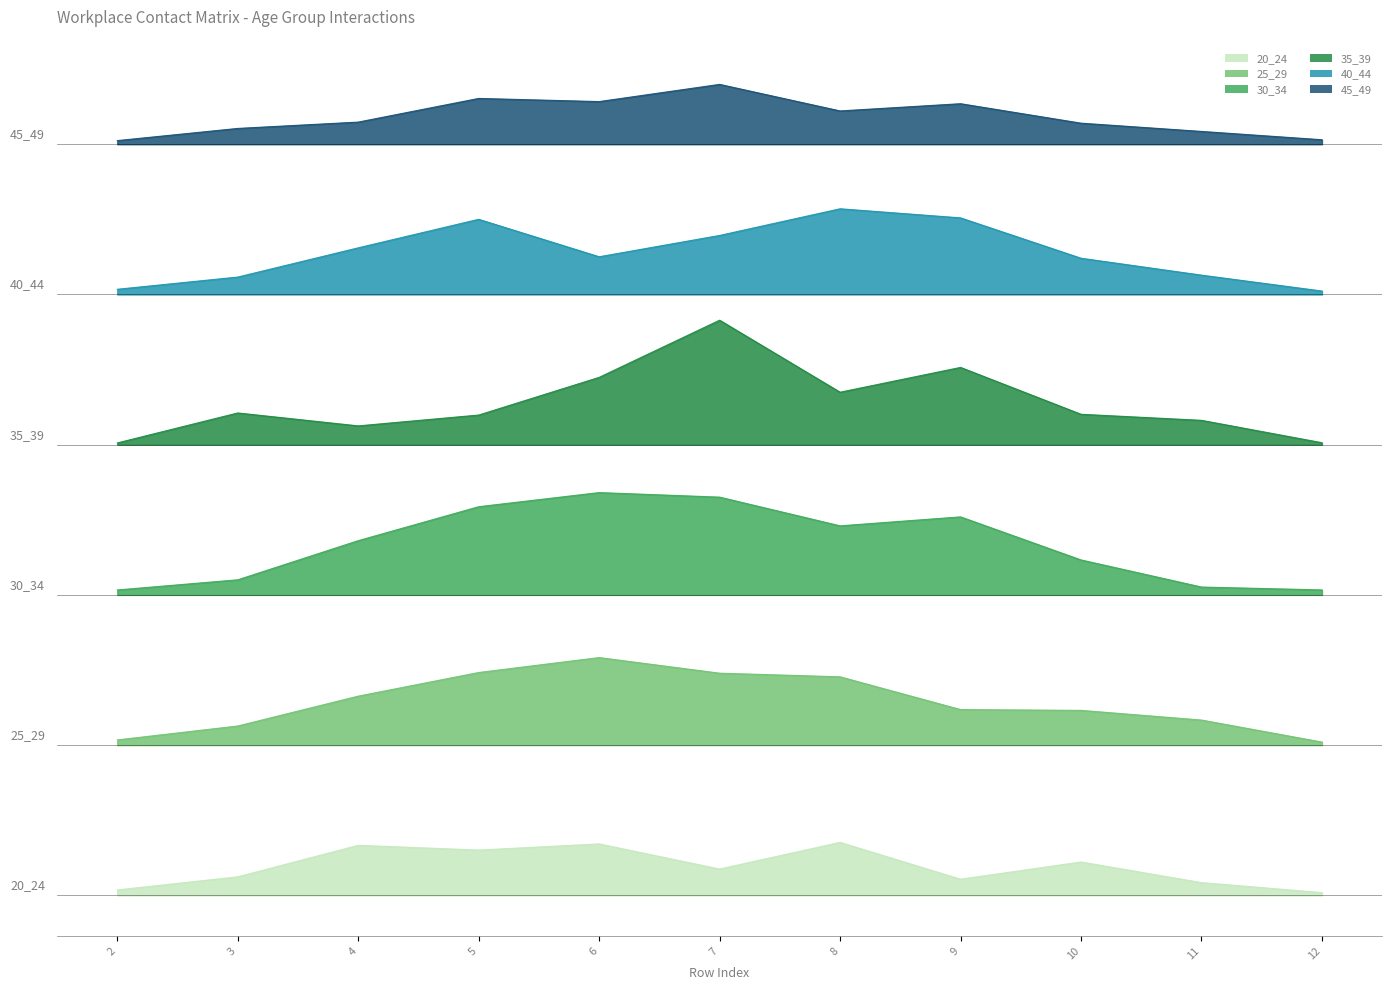

How many series are shown in this chart?

6